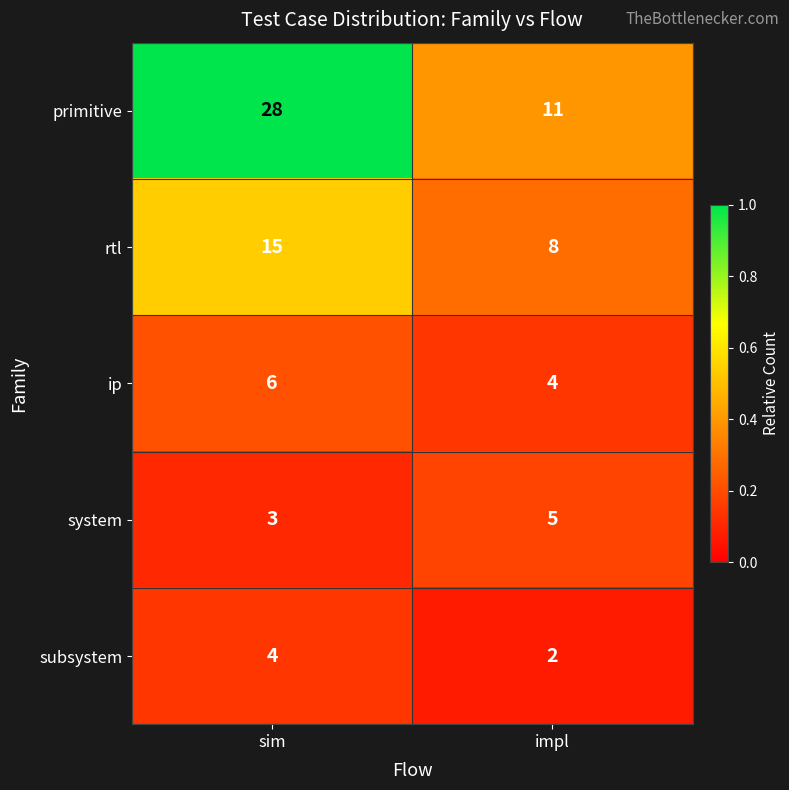

Is it true that subsystem equals 2 at impl?

True